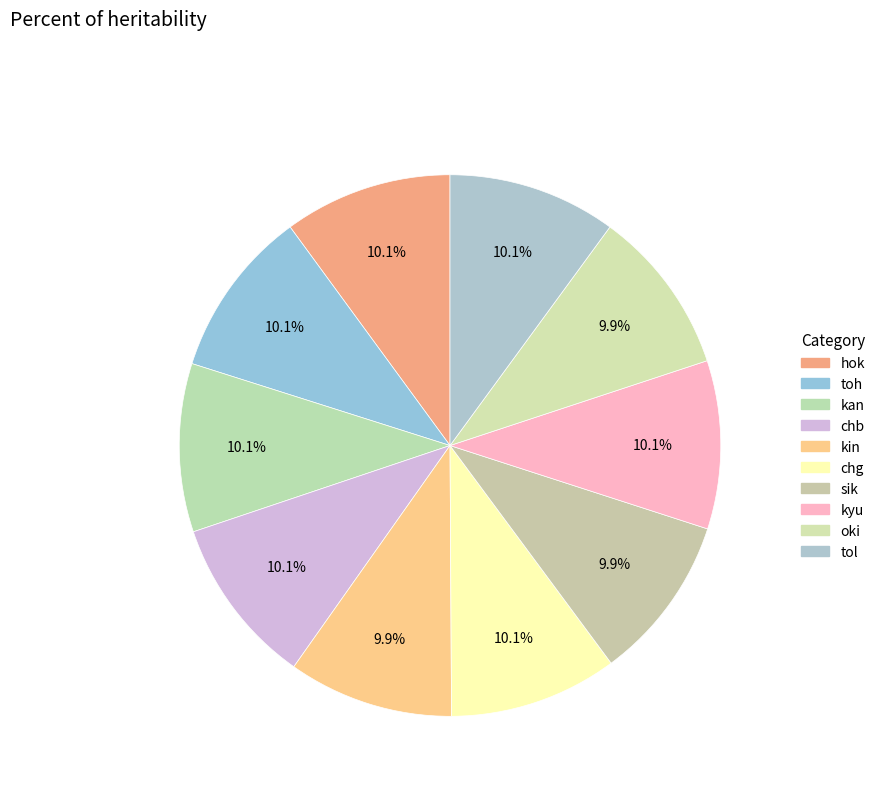

How many segments does this pie chart have?

10